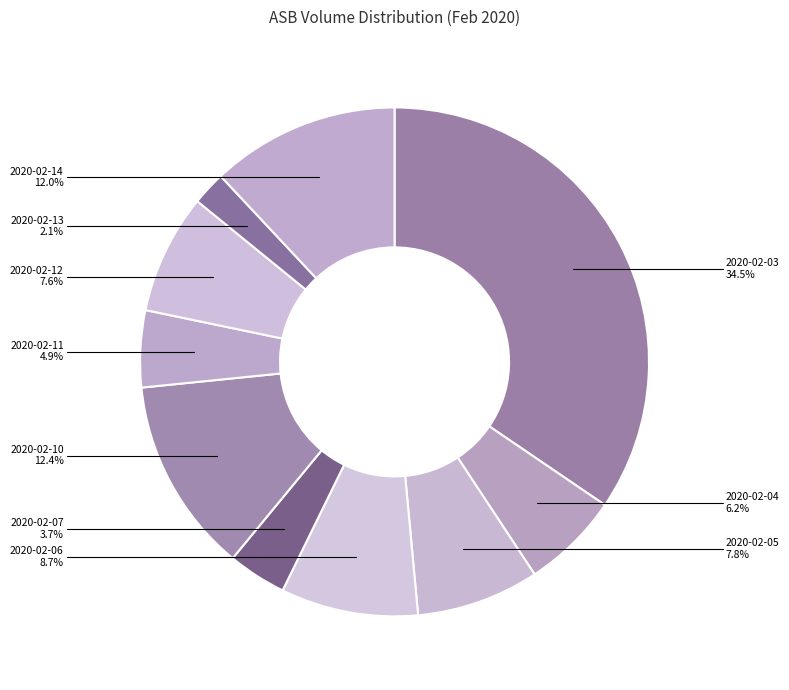

Is there a majority slice in this chart?

No